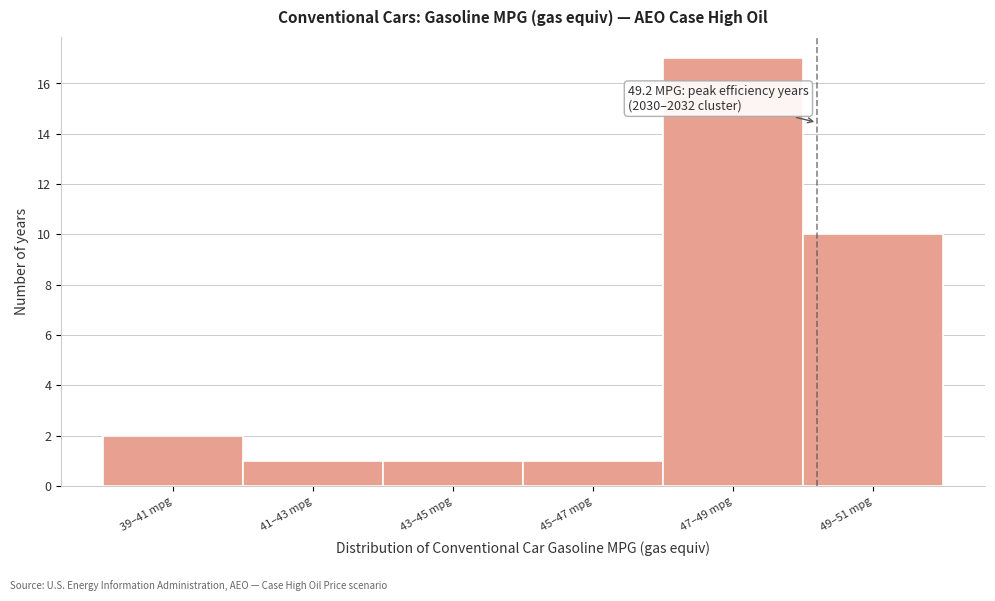

Reading left to right, list all the values displayed in this chart.

39–41 mpg=2	41–43 mpg=1	43–45 mpg=1	45–47 mpg=1	47–49 mpg=17	49–51 mpg=10